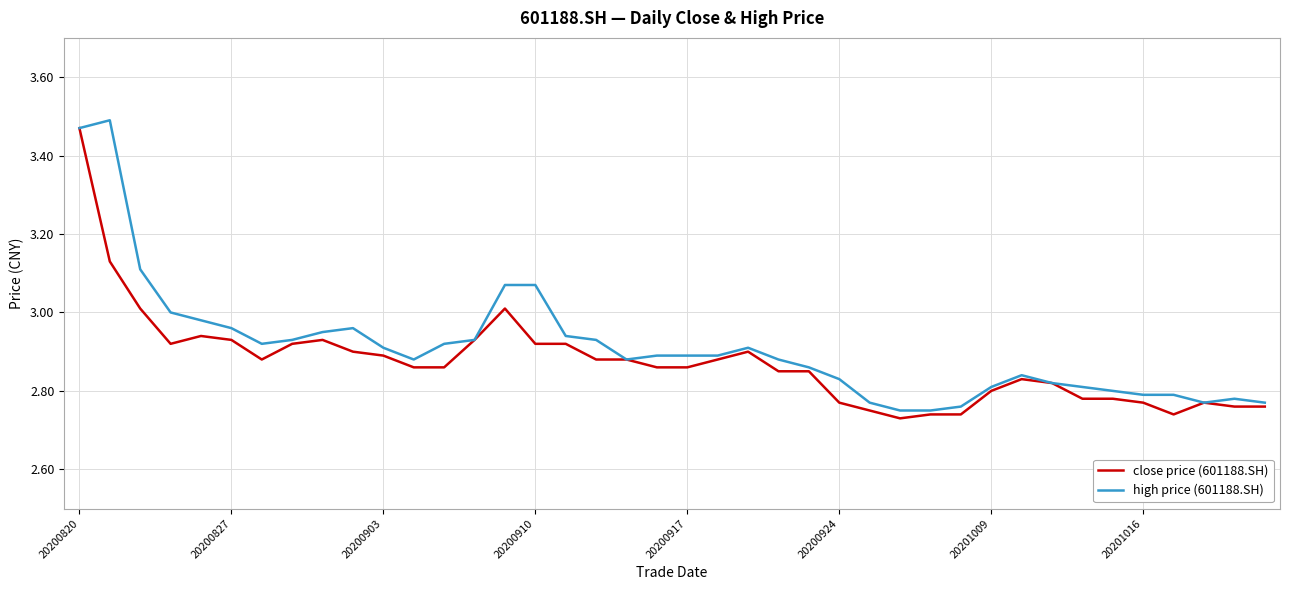

What is the minimum value for high price (601188.SH)?

2.8